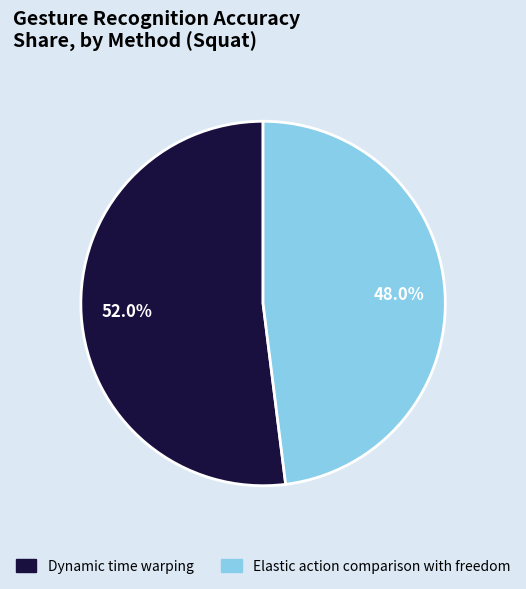

Which slice is the smallest?

Elastic action comparison with freedom